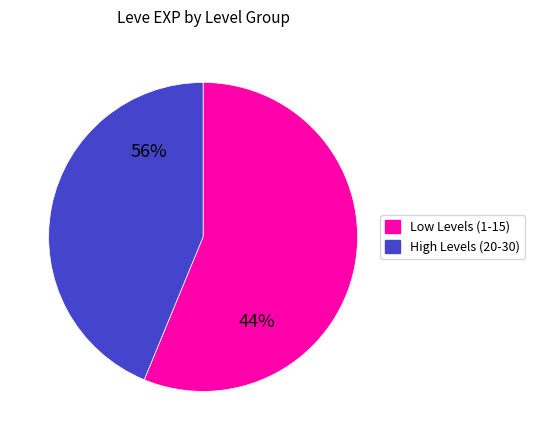

The 15 slice represents 12% of the pie. True or false?

False